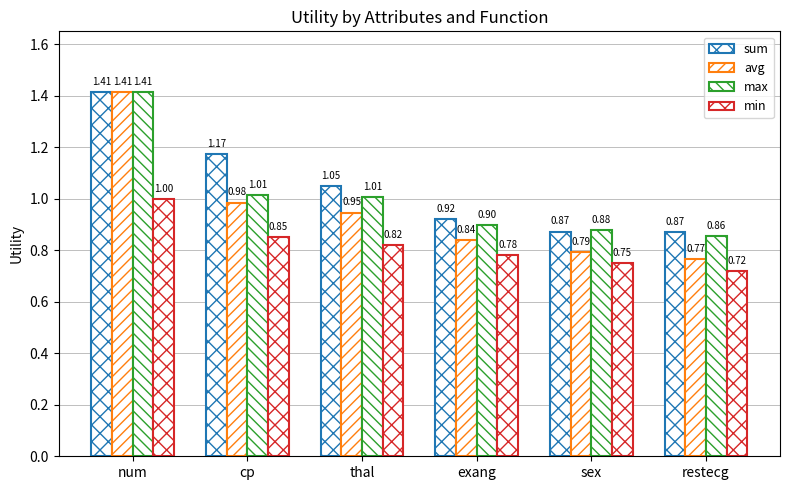

What is the value of the avg bar at the 5th from the left?

0.8